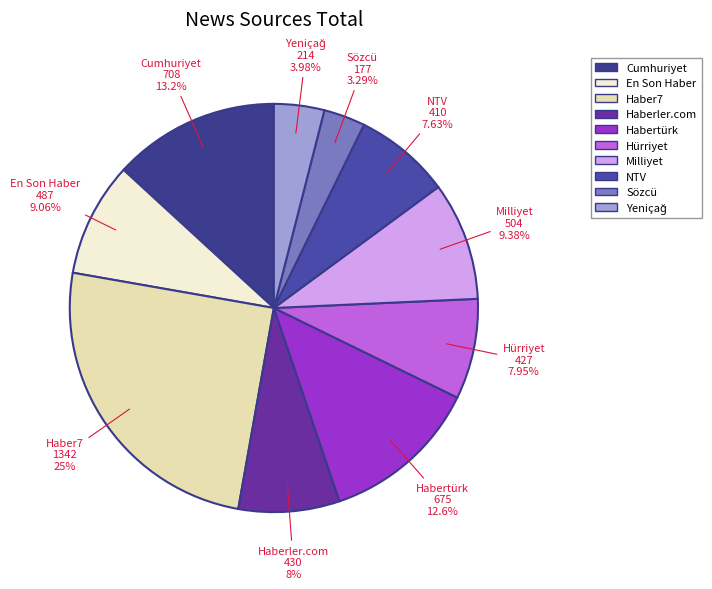

To the nearest percent, what is the difference between the largest and smallest slice percentages?

22%